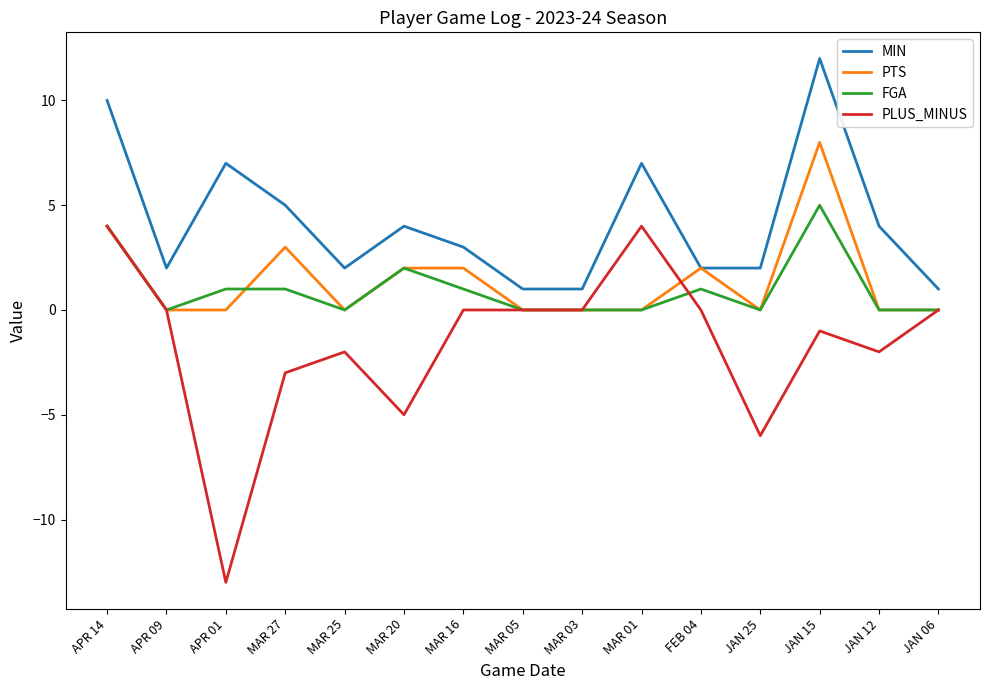

How many categories are shown in the chart?

15